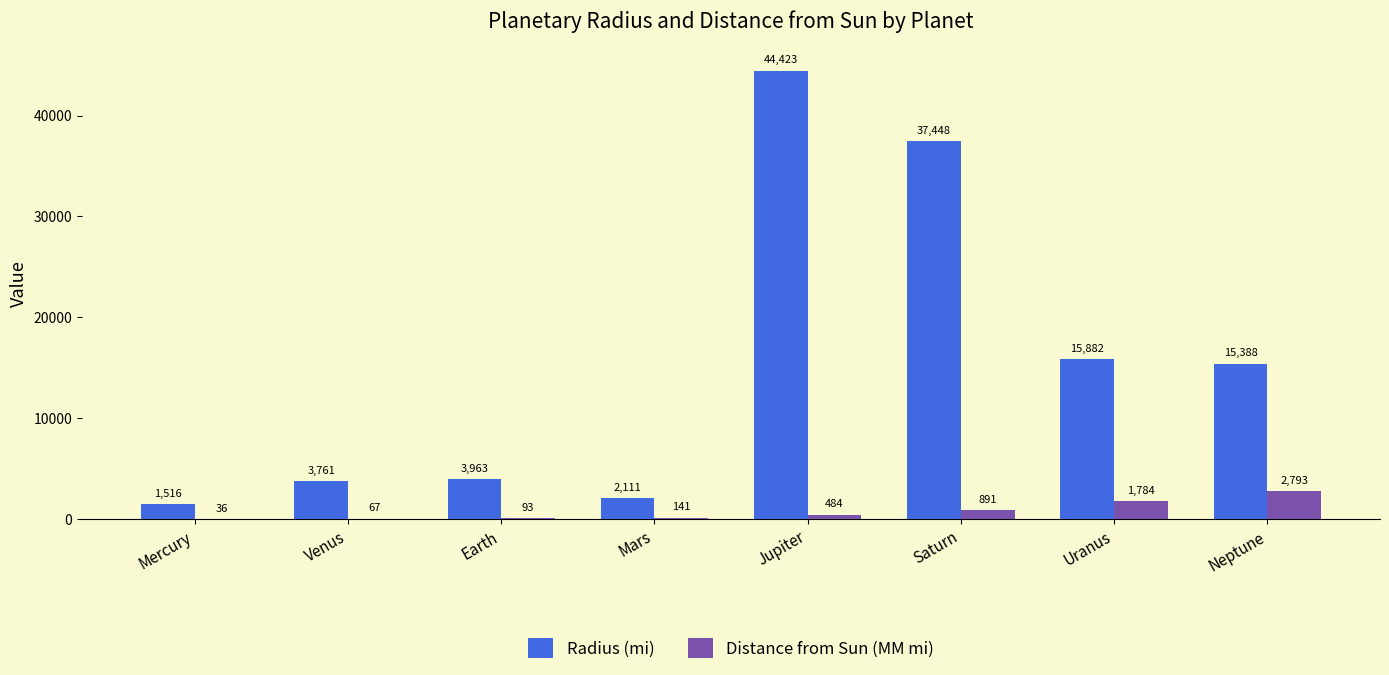

The value of Distance from Sun (MM mi) at Jupiter is 484. True or false?

True